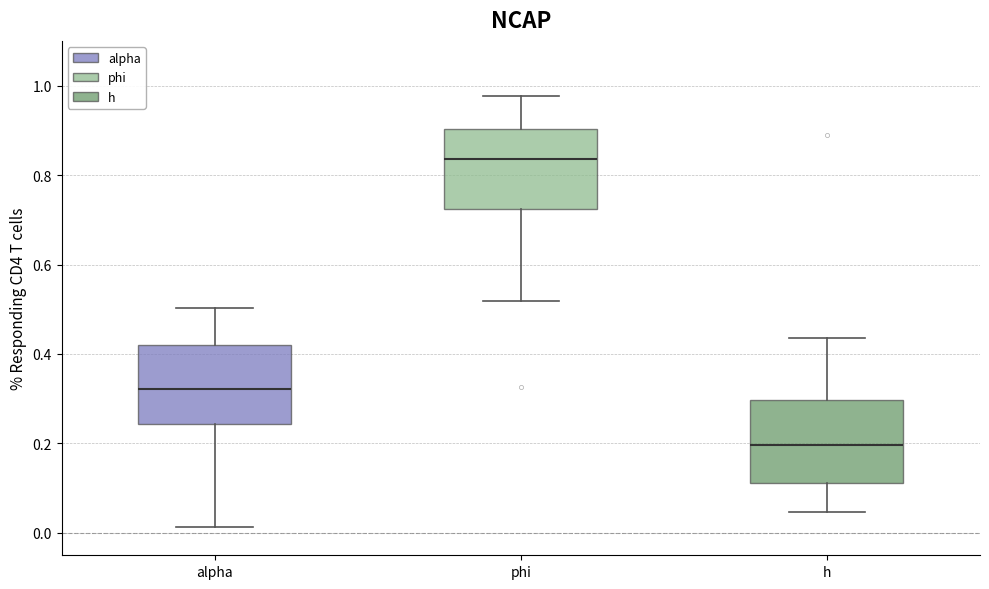

Reading left to right, transcribe this box plot: for each box, give where its median line is, the range the box spans, and where its two whiskers end, as read against the y-axis. The values are not printed on the chart, so give them approximately, as read against the axis.

alpha: median 0.32, box 0.24 to 0.42, whiskers 0.02 to 0.50
phi: median 0.84, box 0.72 to 0.90, whiskers 0.52 to 0.98
h: median 0.20, box 0.12 to 0.30, whiskers 0.04 to 0.44